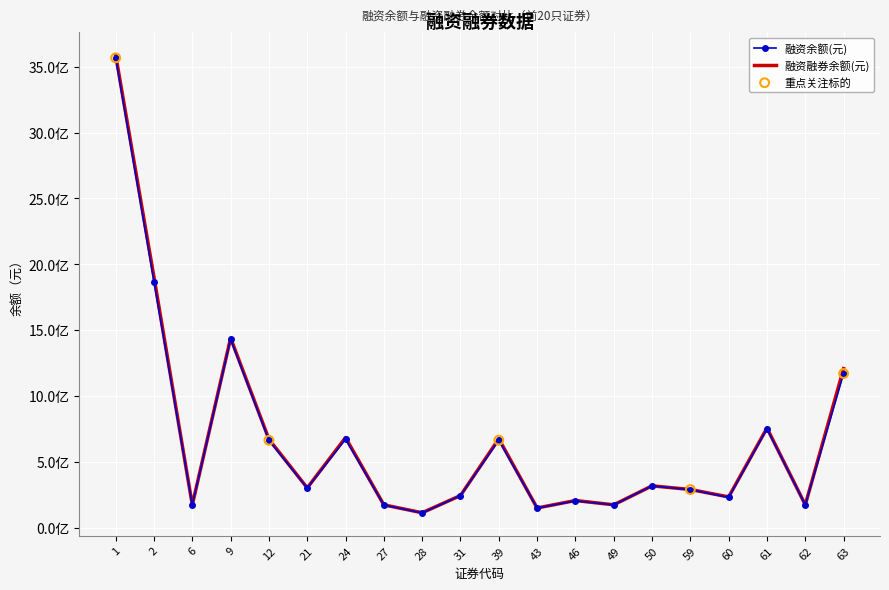

What are all the series names shown in the legend?

融资余额(元), 融资融券余额(元)